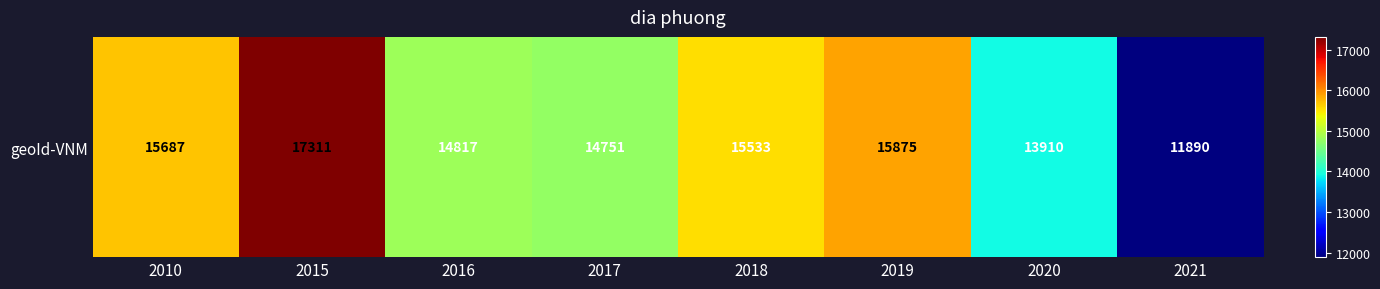

What is the greatest value displayed?

17311